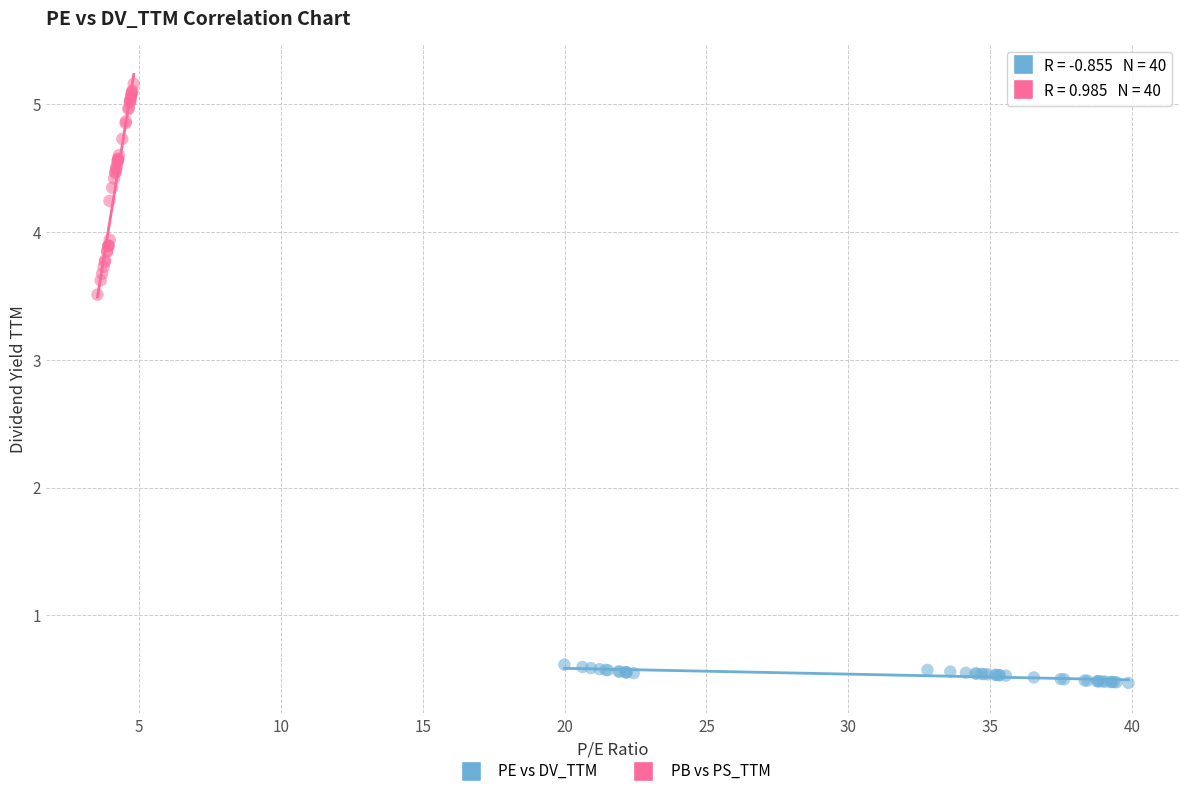

Which series contains the lowest Y value?

PE vs DV_TTM